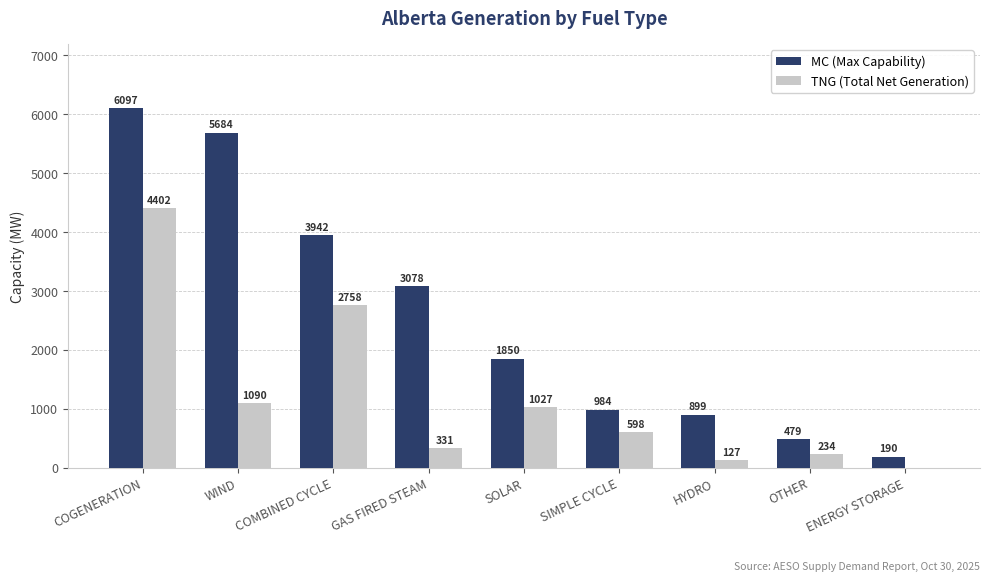

Reading right to left, list all the values displayed in this chart.

MC (Max Capability): ENERGY STORAGE=190	OTHER=479	HYDRO=899	SIMPLE CYCLE=984	SOLAR=1850	GAS FIRED STEAM=3078	COMBINED CYCLE=3942	WIND=5684	COGENERATION=6097
TNG (Total Net Generation): ENERGY STORAGE=0	OTHER=234	HYDRO=127	SIMPLE CYCLE=598	SOLAR=1027	GAS FIRED STEAM=331	COMBINED CYCLE=2758	WIND=1090	COGENERATION=4402